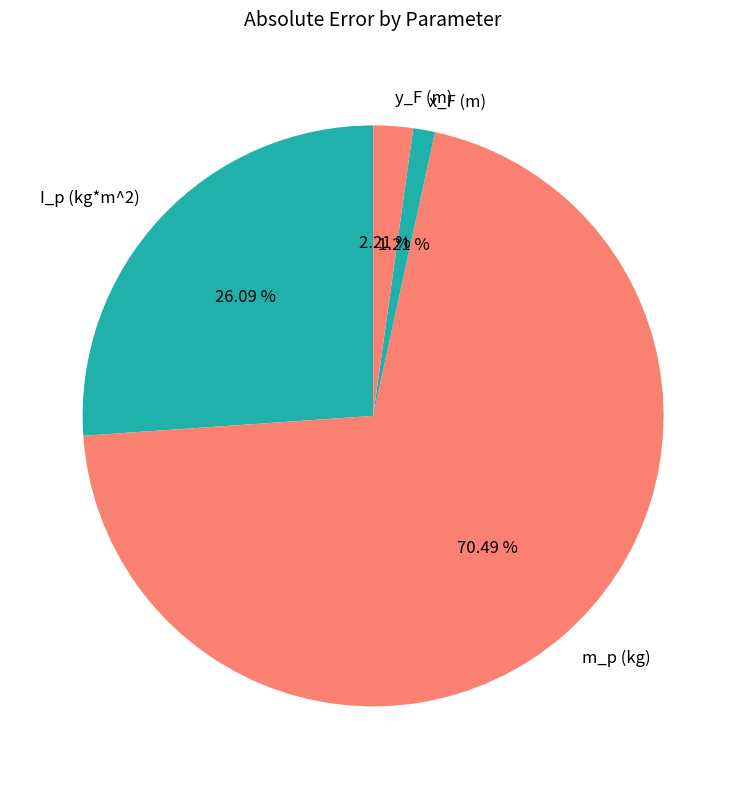

Count the number of slices in the pie.

4